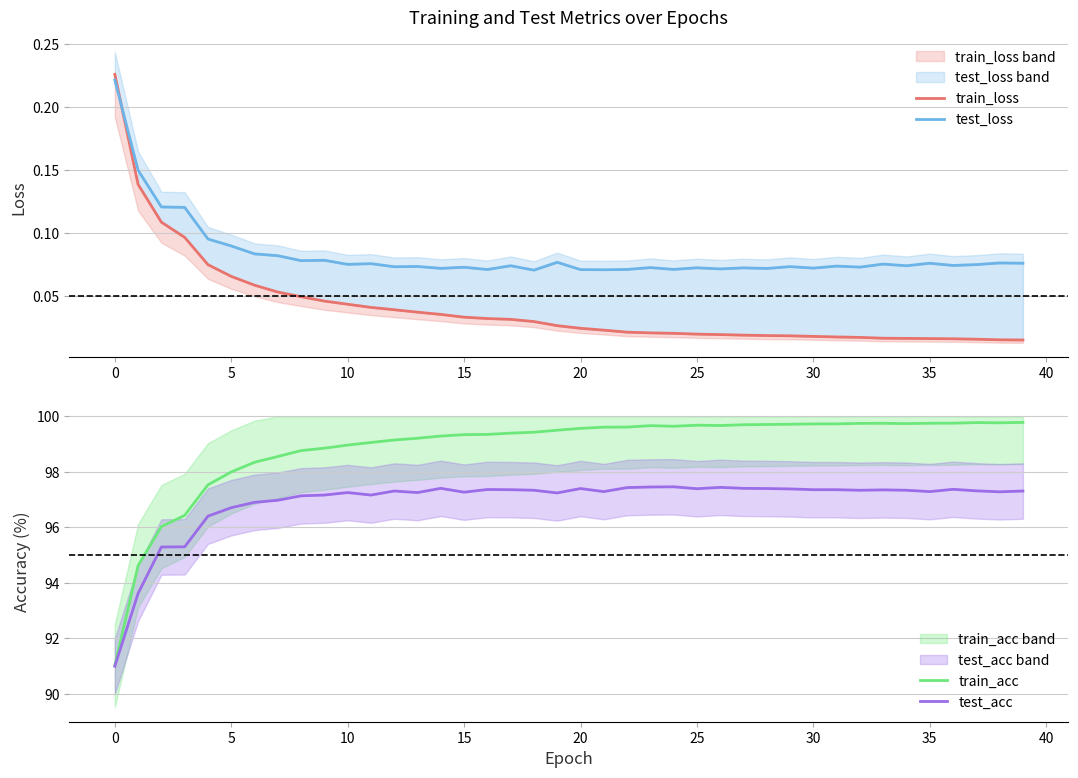

What is the minimum value for test_acc?

91.0